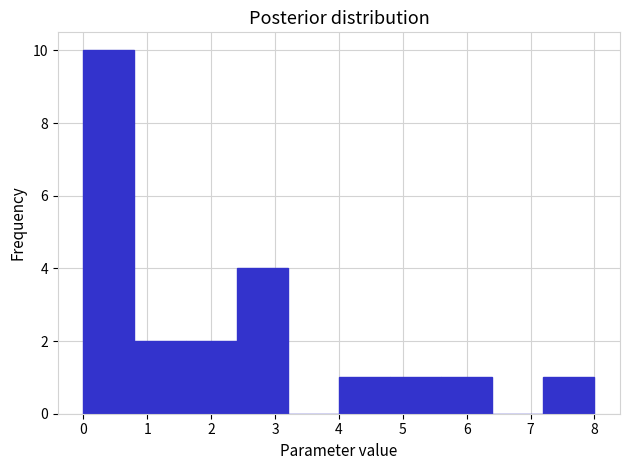

Reading left to right, transcribe this chart: for each bar, give the range it covers on the x-axis and its height. The values are not printed on the chart, so give them approximately, as read against the axis.

0.0 to 0.8: 10
0.8 to 1.6: 2
1.6 to 2.4: 2
2.4 to 3.2: 4
3.2 to 4.0: 0
4.0 to 4.8: 1
4.8 to 5.6: 1
5.6 to 6.4: 1
6.4 to 7.2: 0
7.2 to 8.0: 1